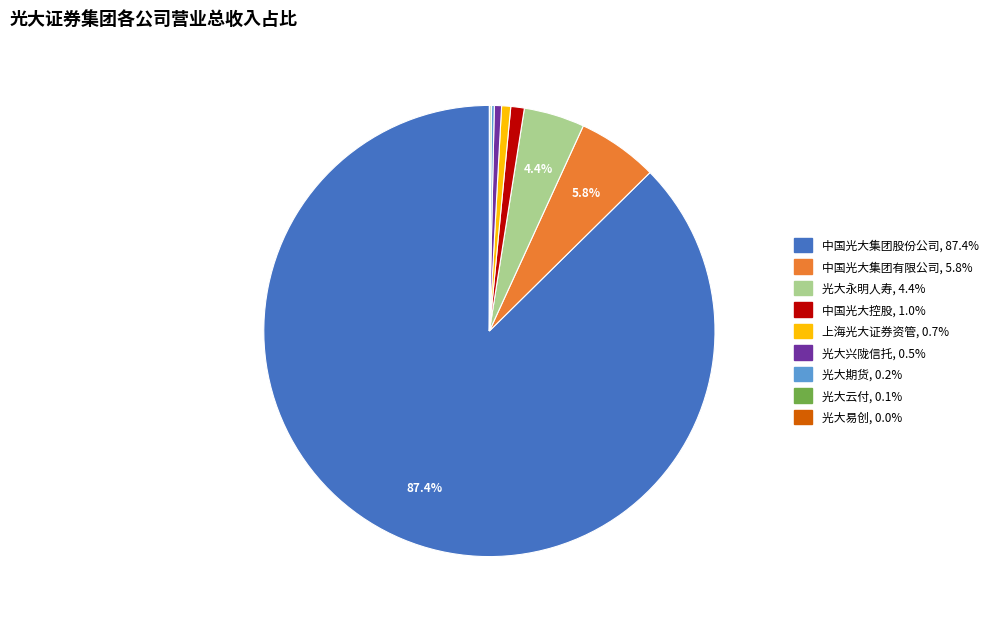

Does any single category account for the majority?

Yes